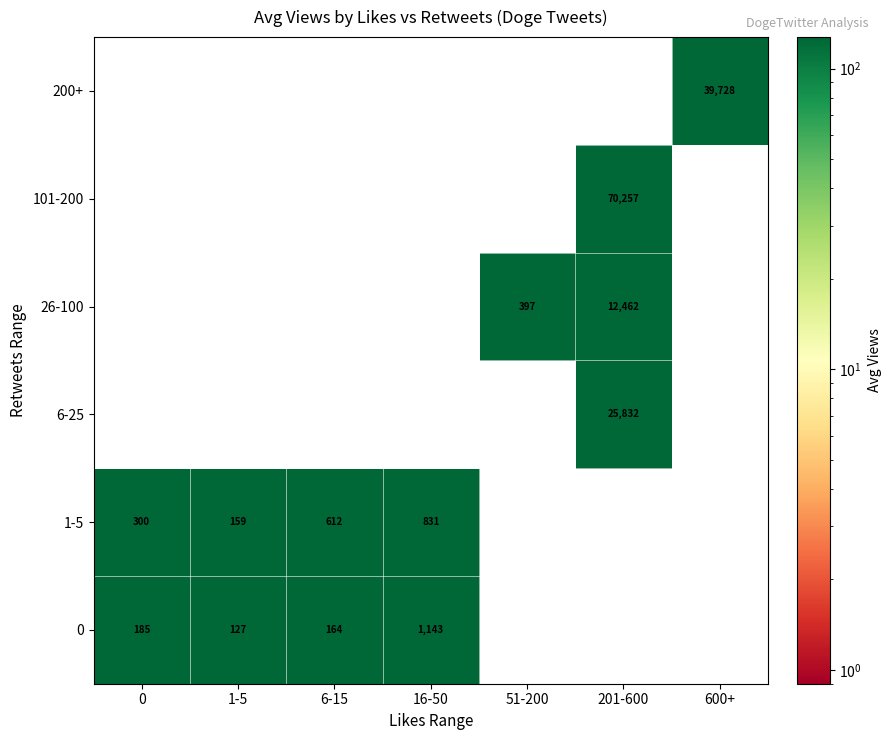

True or false: 6-25 has a value of 25832.0 at 201-600.

True